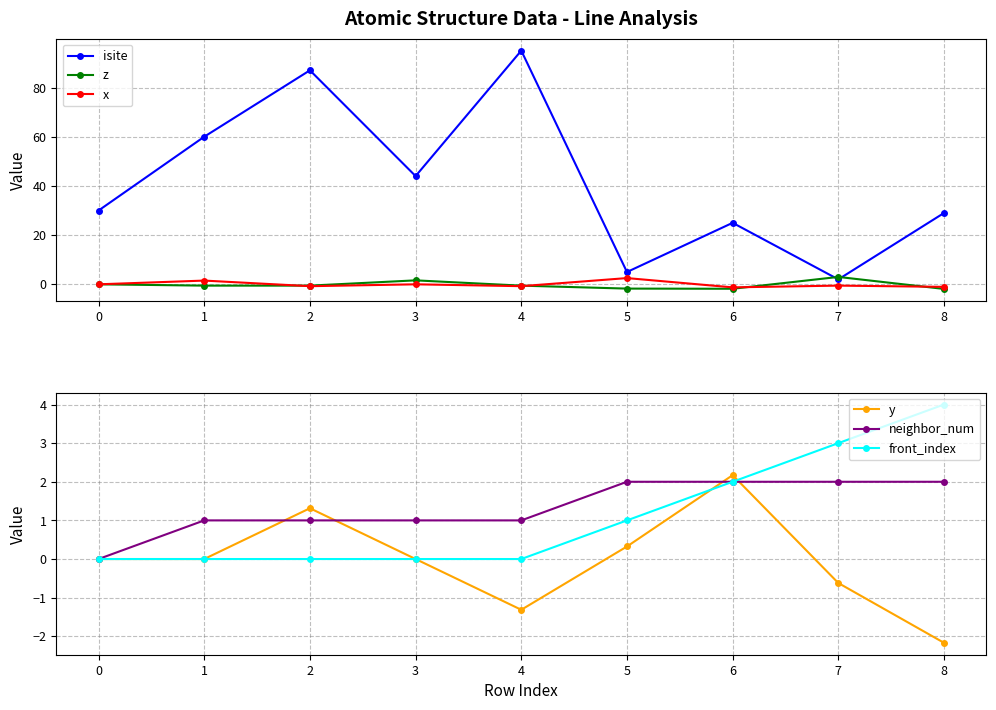

How many interior local peaks does the z series have?

2